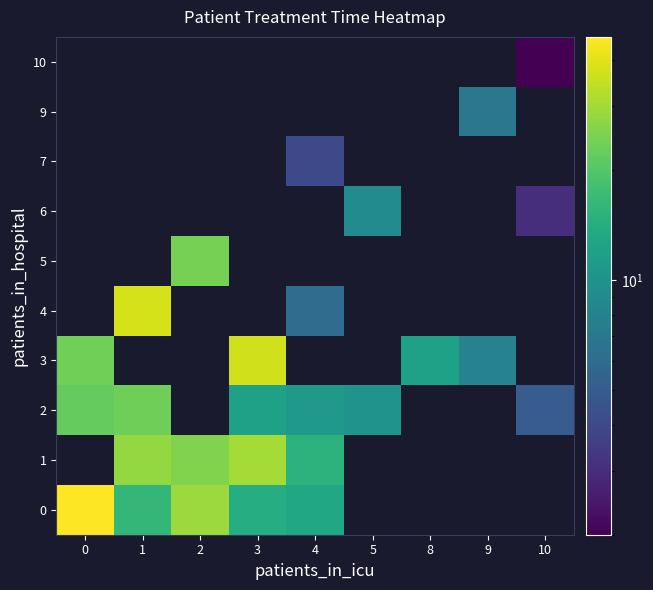

How many data points does each series have?

9